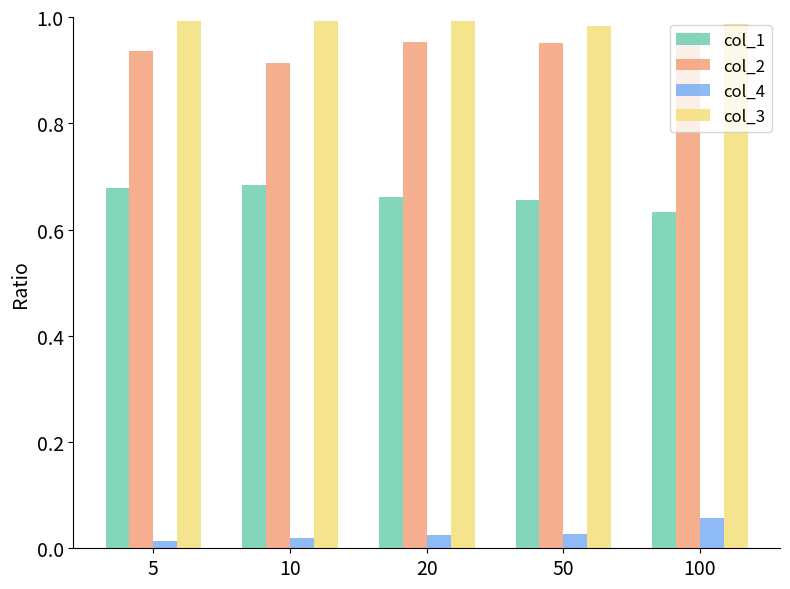

Is it true that col_2 equals 1.0 at 100?

True